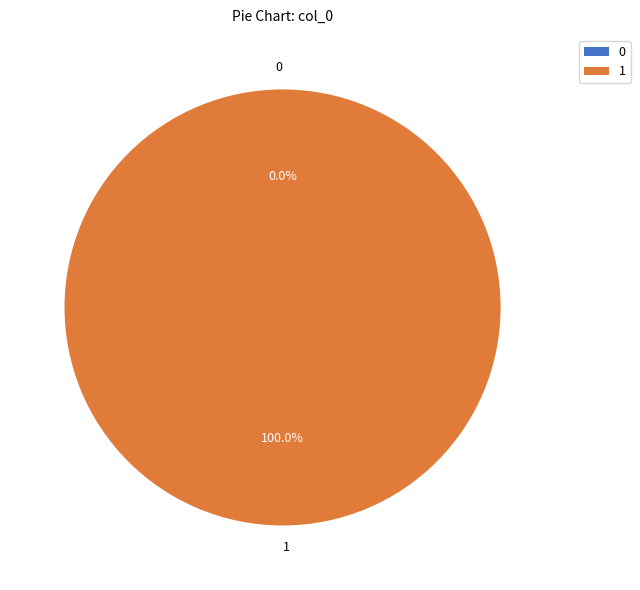

Is the sum of 0 and 1 greater than half?

Yes